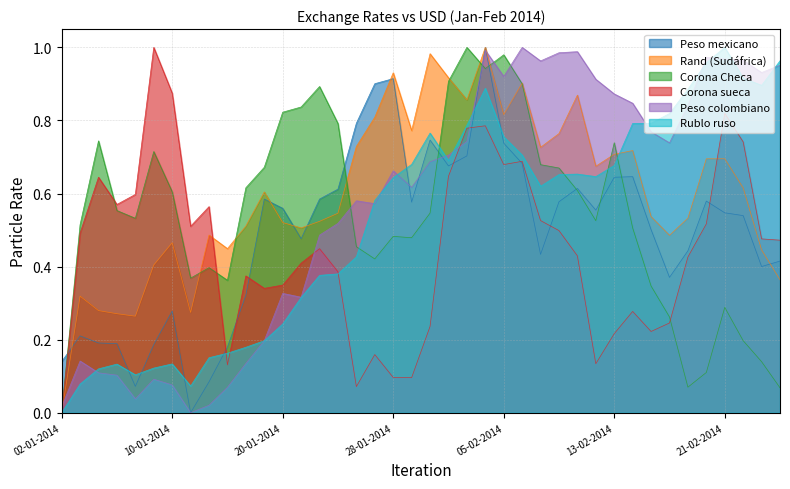

Which series has the widest spread of values?

Peso mexicano